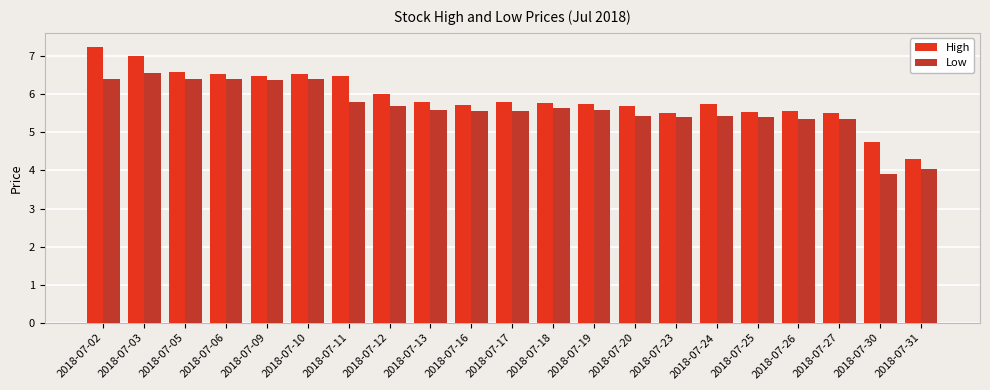

Where does the High series first go above 5?

2018-07-02